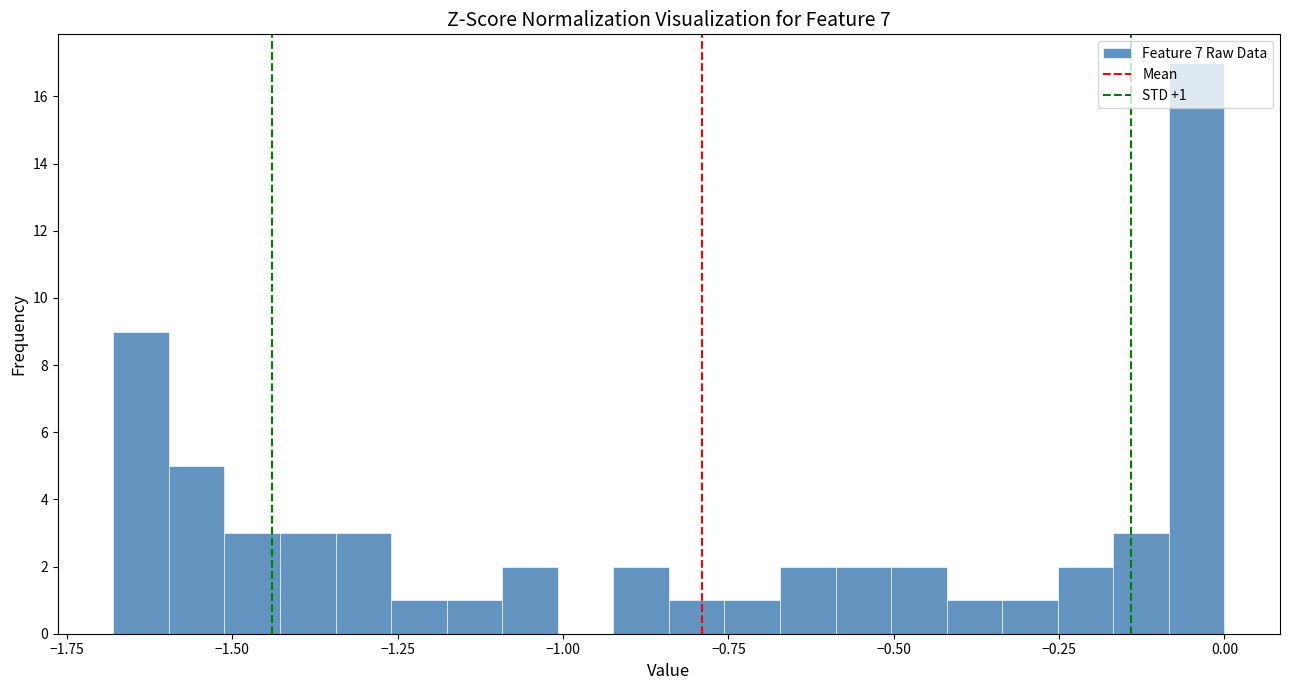

Read against the x-axis, roughly where is the centre of the tallest bar?

-0.05